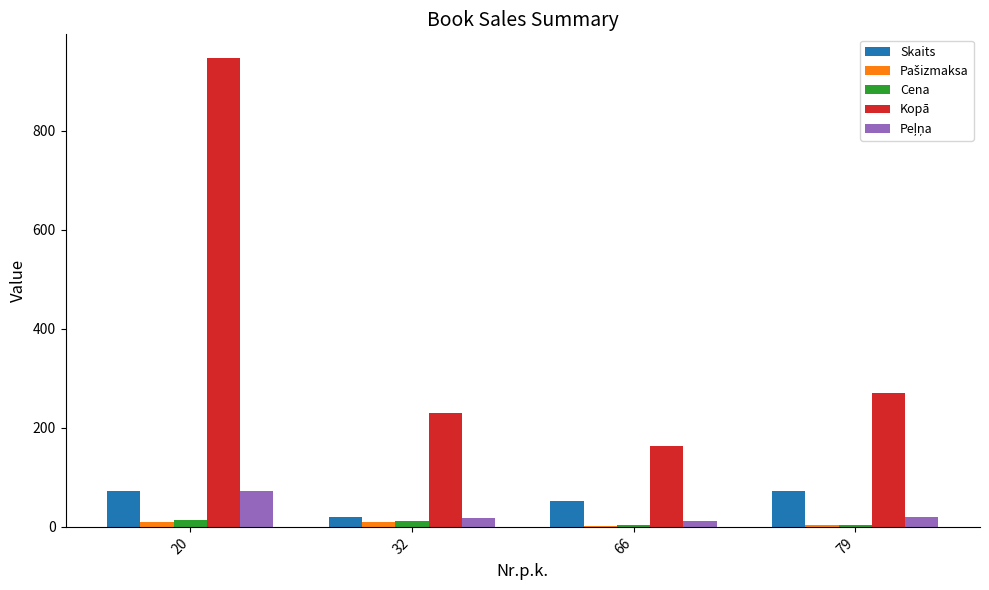

Does the chart contain stacked bars?

No